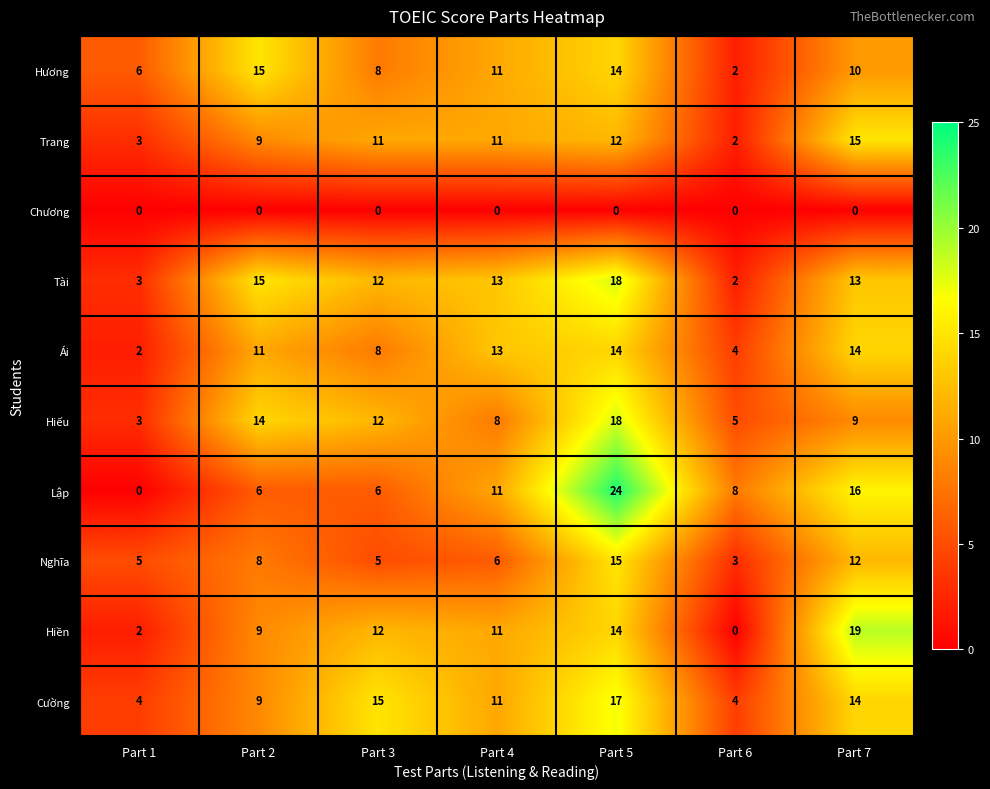

Which series has the largest total across all categories?

Tài